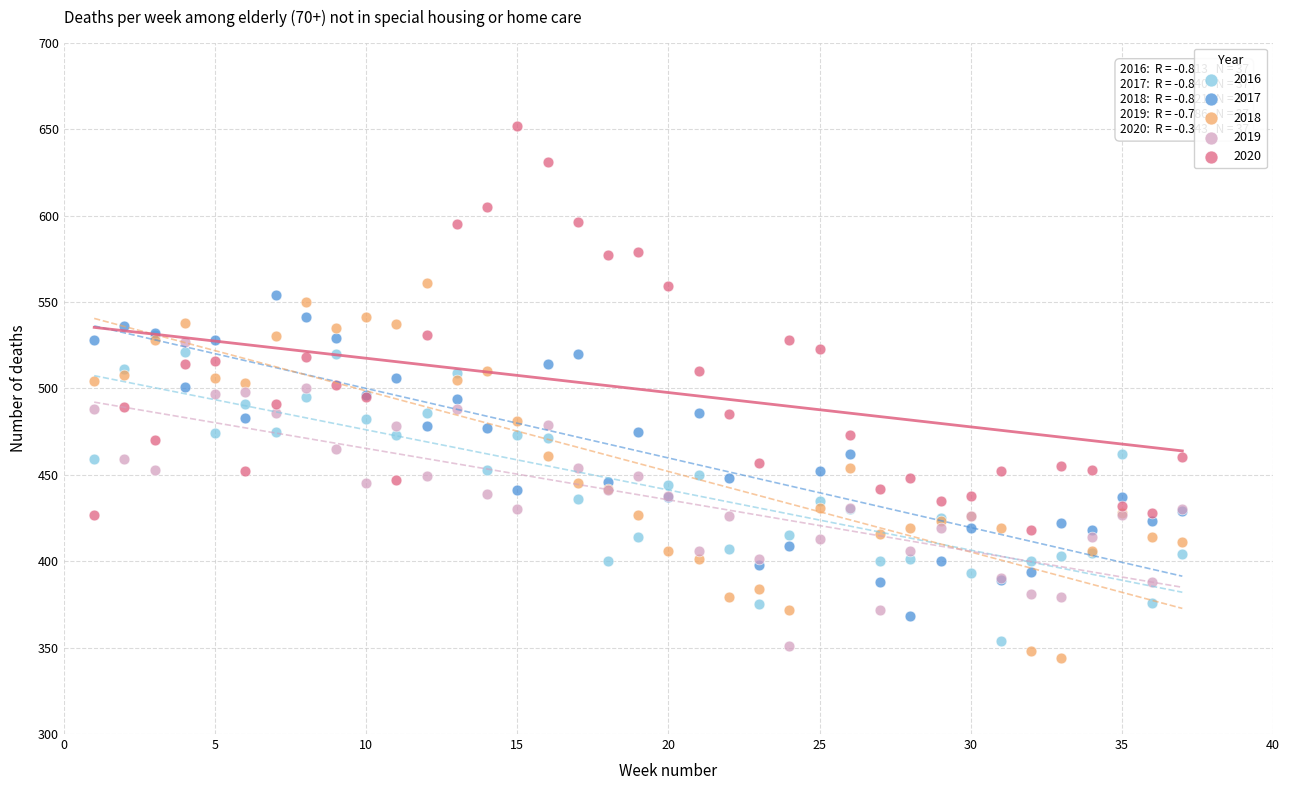

Which series contains the lowest Y value?

2018